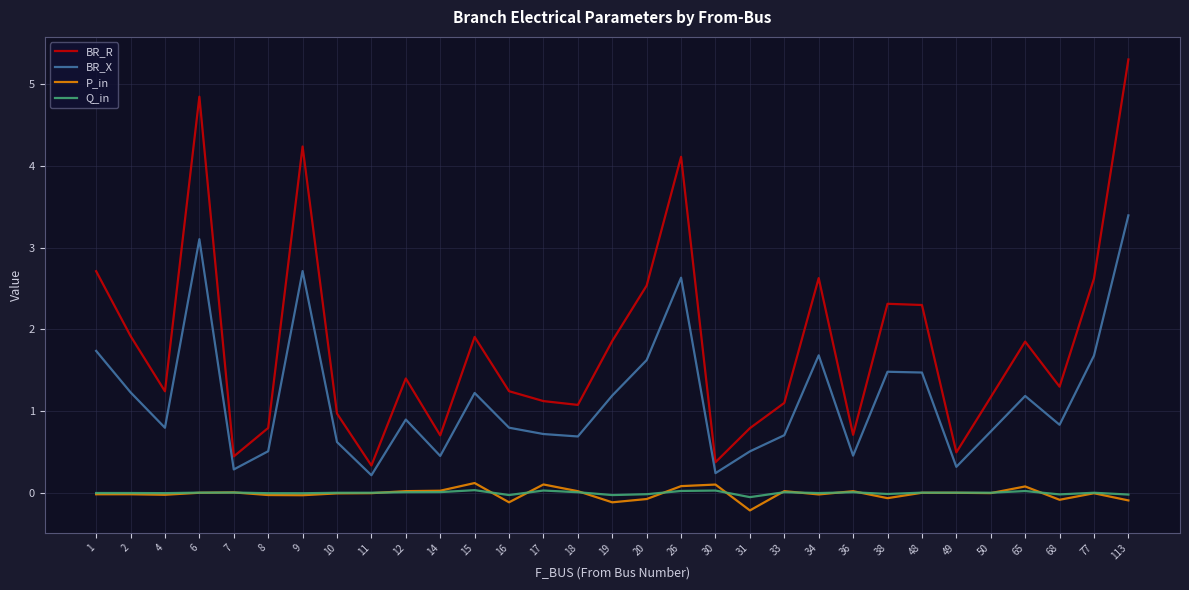

List the series in order of their peak value, lowest first.

Q_in, P_in, BR_X, BR_R